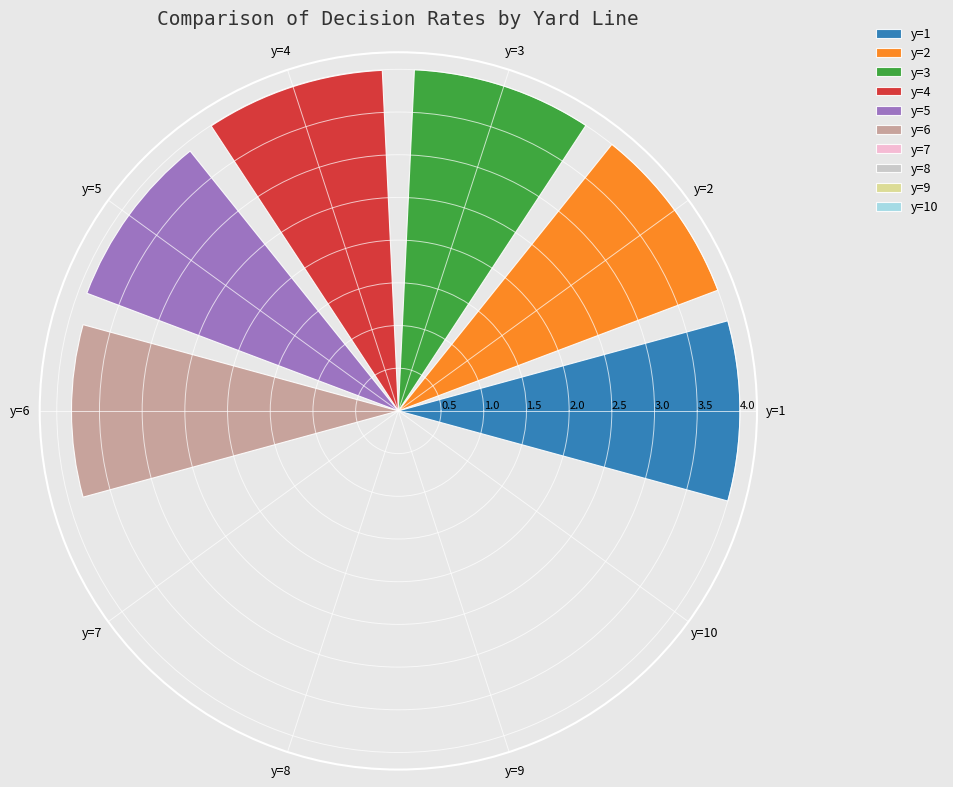

Where does the data first go above 3?

y=1